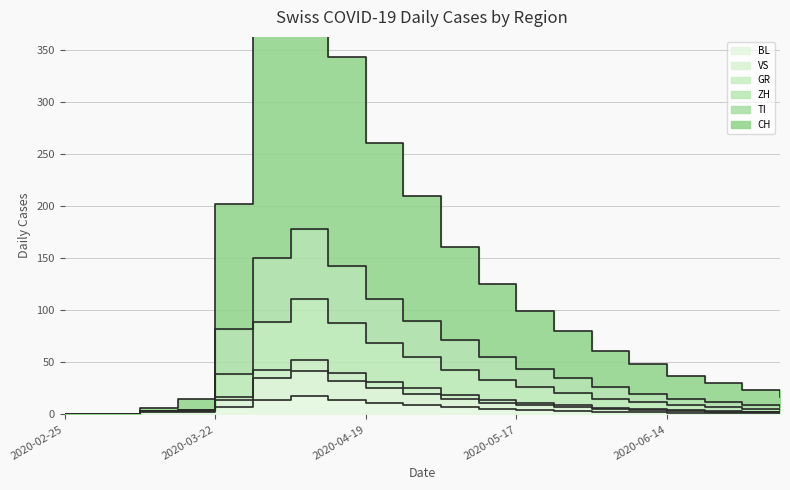

Rank the series at 2020-03-29 from lowest to highest value.

BL, VS, GR, ZH, TI, CH